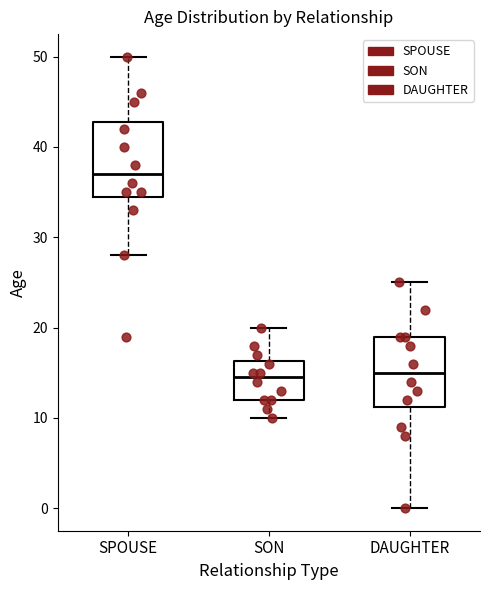

Where does the lower whisker of the box for DAUGHTER end on the y-axis? The values are not printed on the chart, so give them approximately, as read against the axis.

0